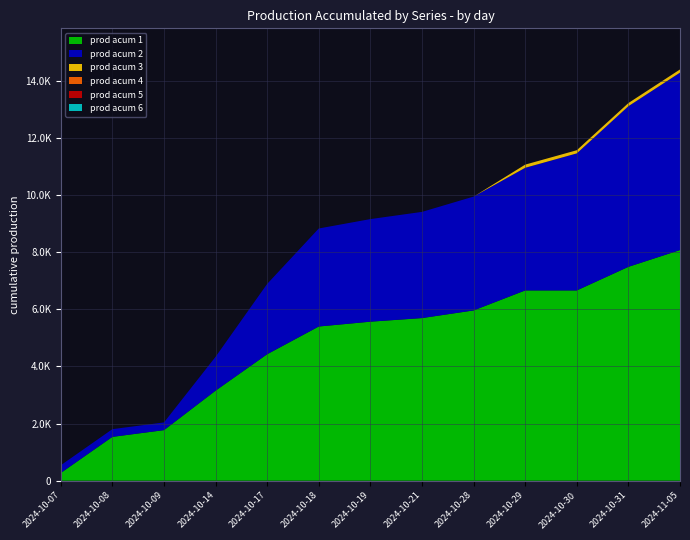

Reading left to right, transcribe all the data shown in this chart.

prod acum 1: 270.0	1534.0	1770.0	3152.0	4428.0	5398.0	5567.0	5693.0	5961.0	6661.0	6661.0	7487.0	8075.0
prod acum 2: 270.0	270.0	270.0	1186.0	2462.0	3432.0	3592.0	3718.0	3986.0	4294.0	4798.0	5624.0	6212.0
prod acum 3: 0.0	0.0	0.0	0.0	0.0	0.0	0.0	0.0	0.0	110.8	110.8	110.8	110.8
prod acum 4: 0.0	0.0	0.0	0.0	0.0	0.0	0.0	0.0	0.0	0.0	0.0	0.0	0.0
prod acum 5: 0.0	0.0	0.0	0.0	0.0	0.0	0.0	0.0	0.0	0.0	0.0	0.0	0.0
prod acum 6: 0.0	0.0	0.0	0.0	0.0	0.0	0.0	0.0	0.0	0.0	0.0	0.0	0.0